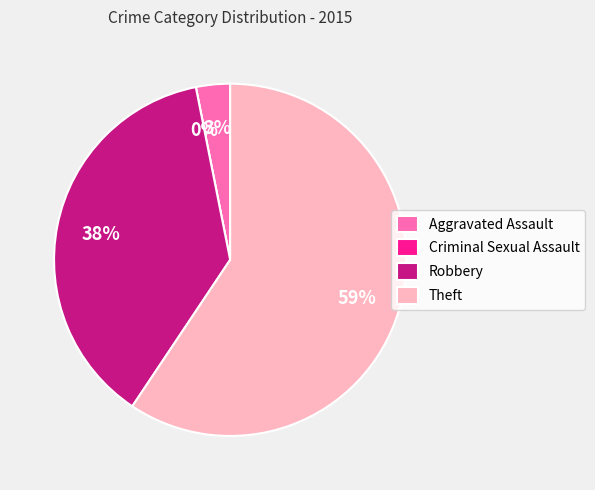

Does any single category account for the majority?

Yes